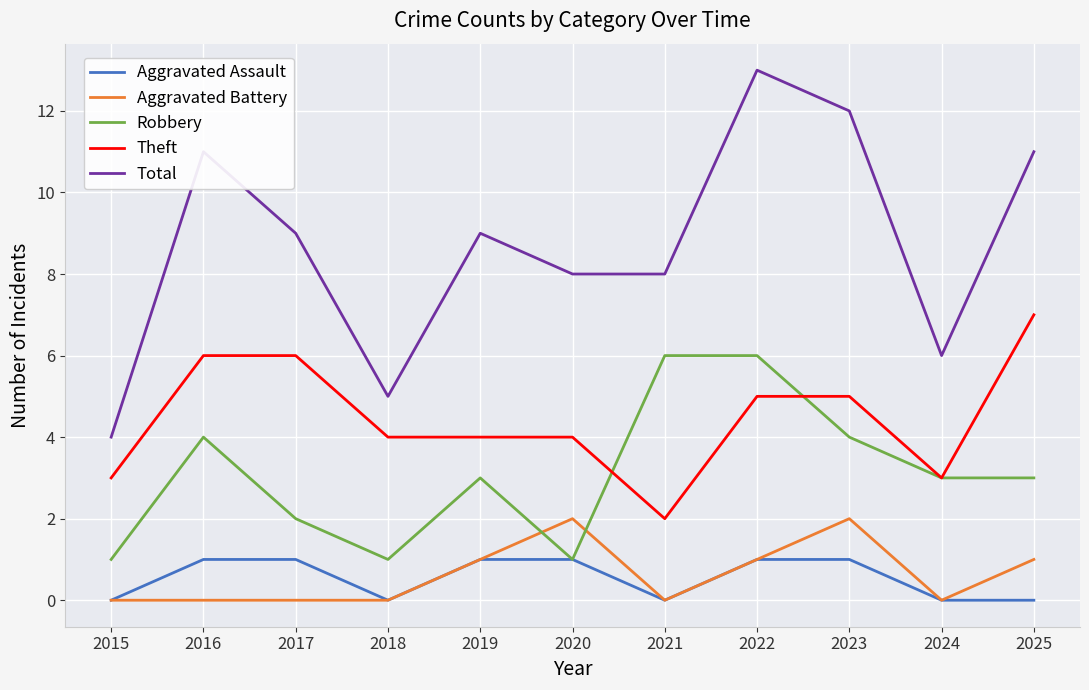

Reading left to right, list all the values displayed in this chart.

Aggravated Assault: 0	1	1	0	1	1	0	1	1	0	0
Aggravated Battery: 0	0	0	0	1	2	0	1	2	0	1
Robbery: 1	4	2	1	3	1	6	6	4	3	3
Theft: 3	6	6	4	4	4	2	5	5	3	7
Total: 4	11	9	5	9	8	8	13	12	6	11